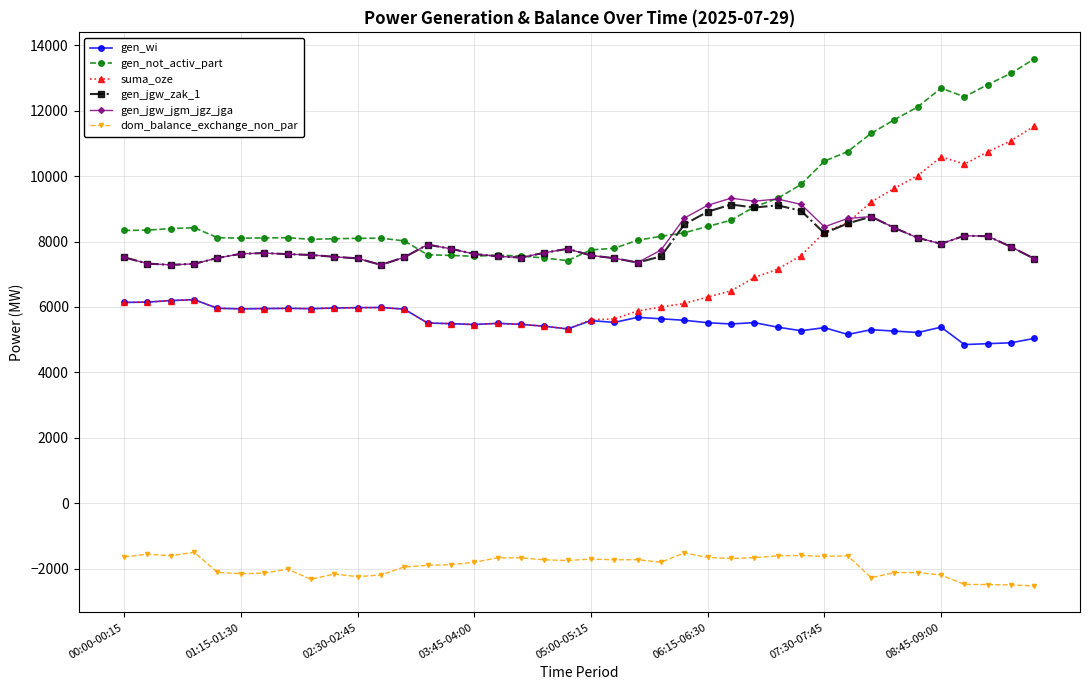

Which series has the largest range (max minus min)?

suma_oze